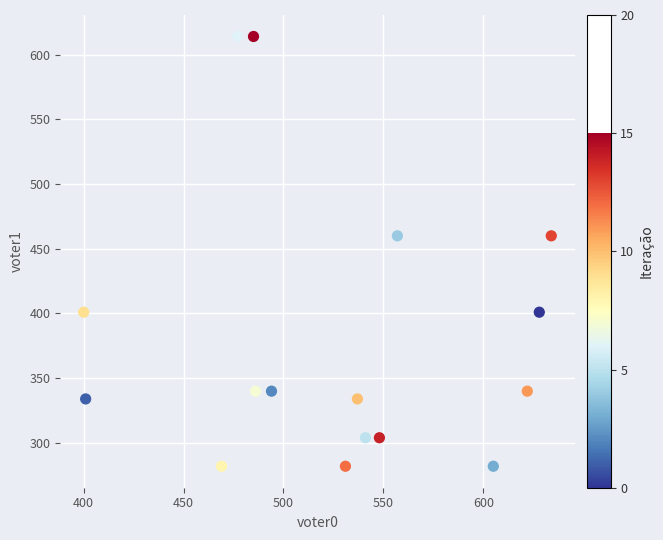

What is the range of X values (max minus min)?

234